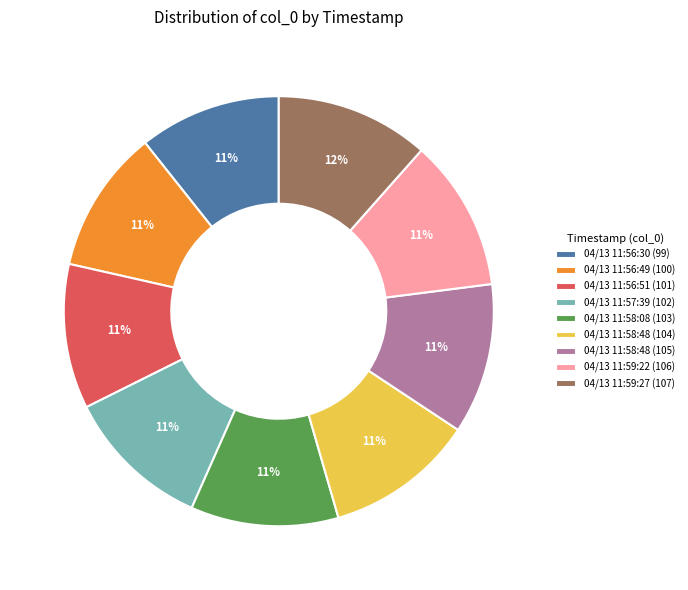

To the nearest percent, what portion does 04/13 11:56:49 (100) represent?

11%